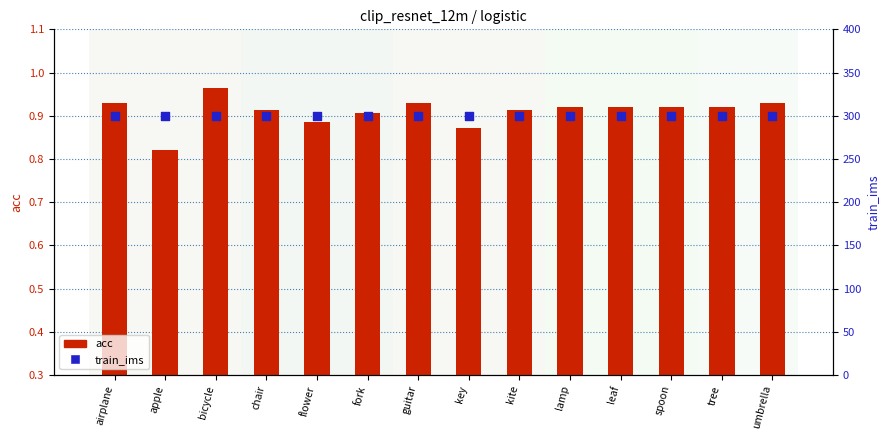

Which series contains the lowest Y value?

acc